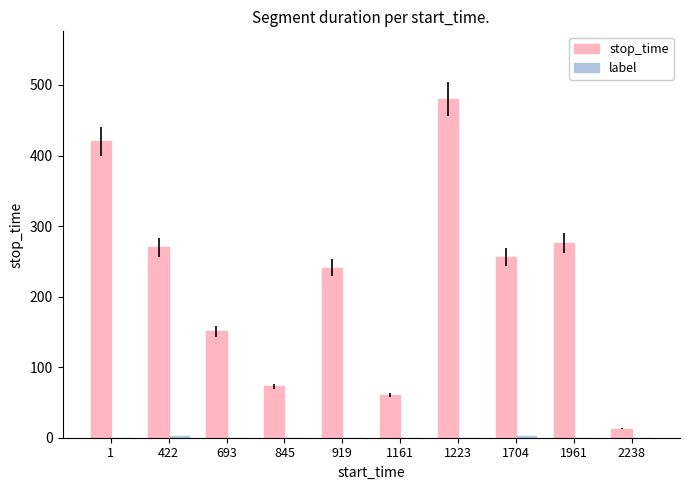

Which series has the widest spread of values?

stop_time